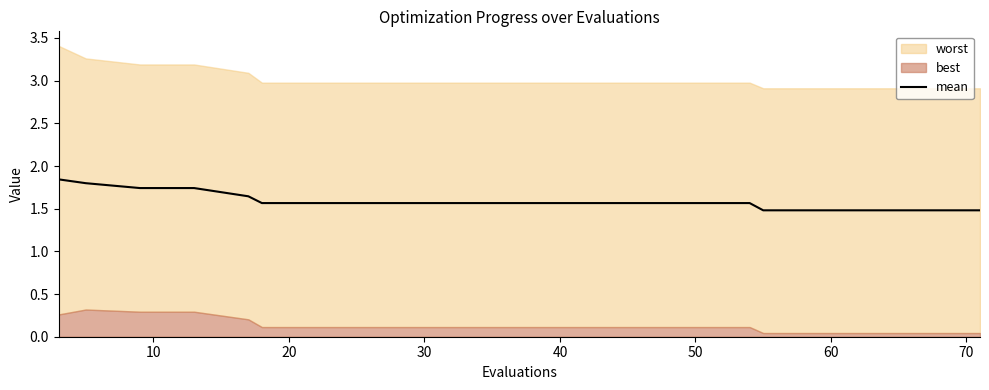

What is the average value?

1.6